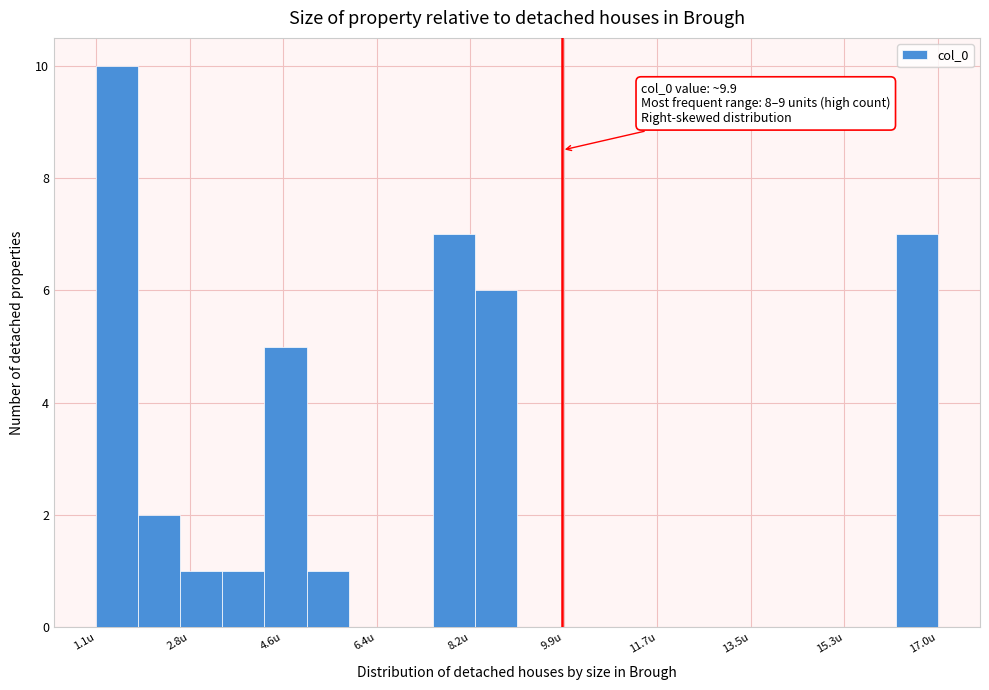

Read against the x-axis, roughly where is the centre of the tallest bar?

1.4